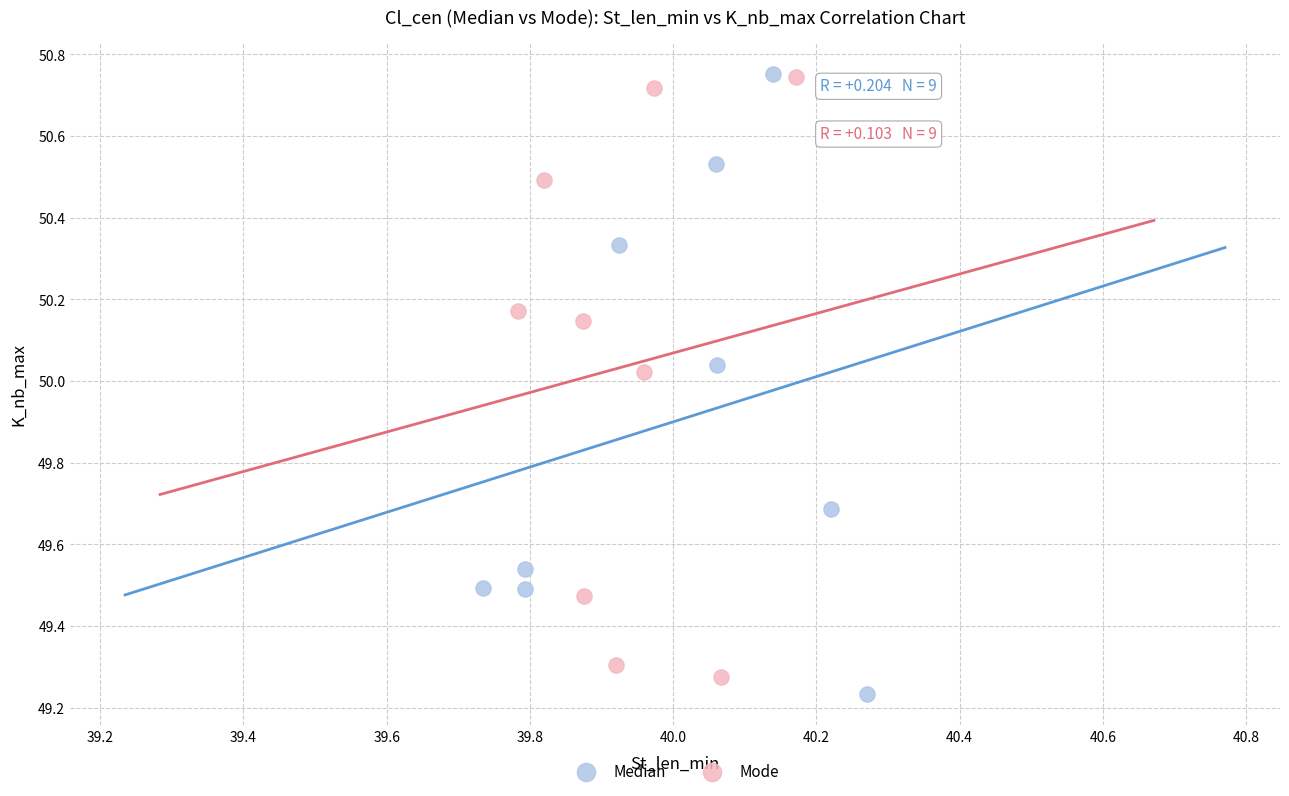

What are all the series names shown in the legend?

Median, Mode